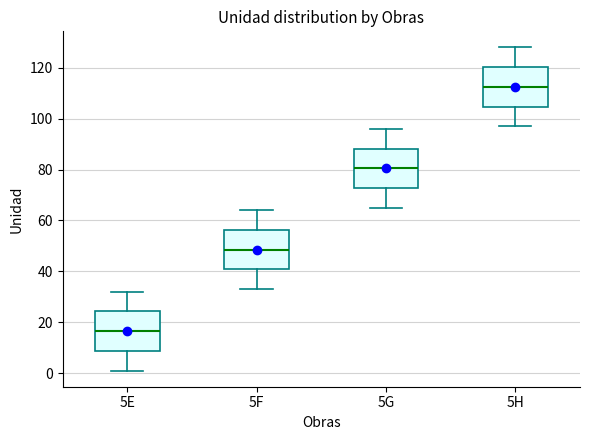

Which box's median line is the lowest?

5E